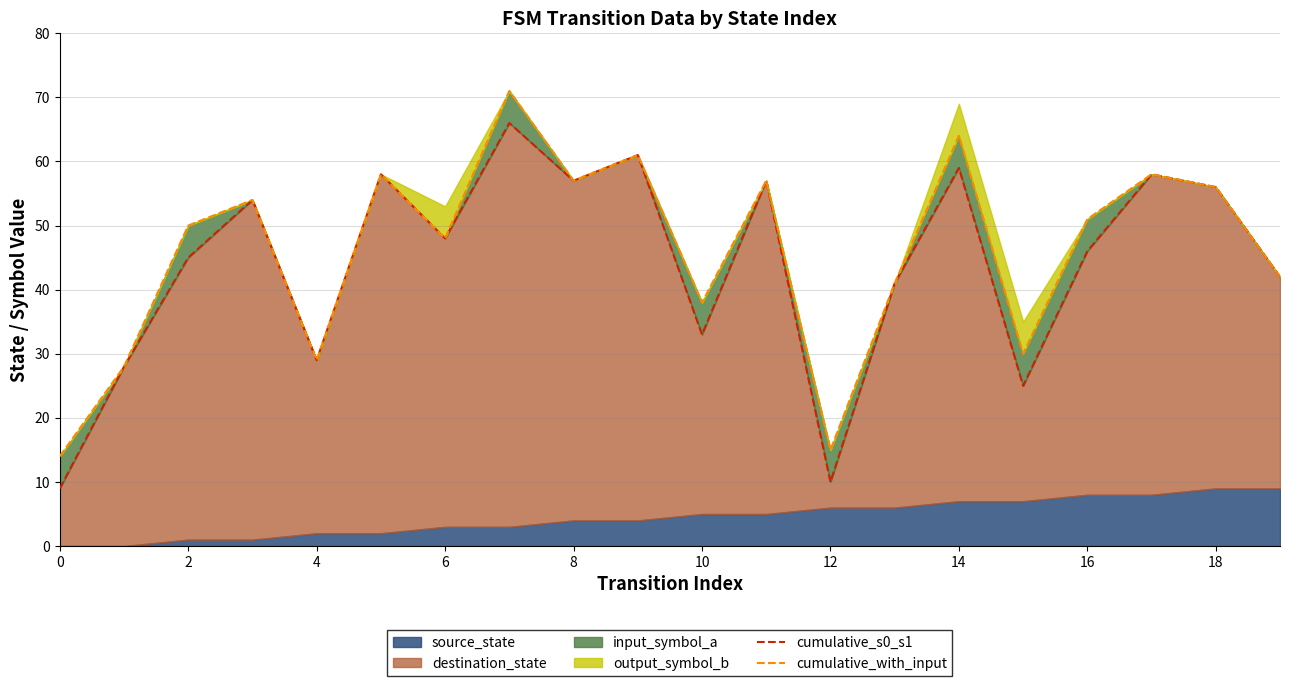

How many lines are shown in the chart?

2